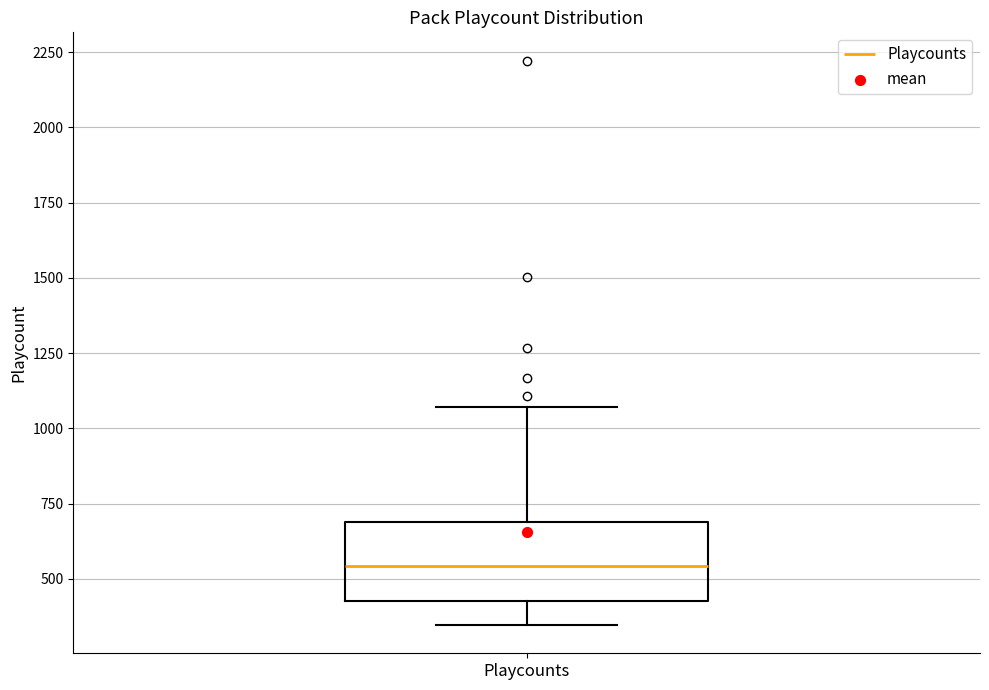

Read this box plot against the y-axis: the position of the median line, the range covered by the box, and the ends of both whiskers. The values are not printed on the chart, so give them approximately, as read against the axis.

median 550, box 450 to 700, whiskers 350 to 1050